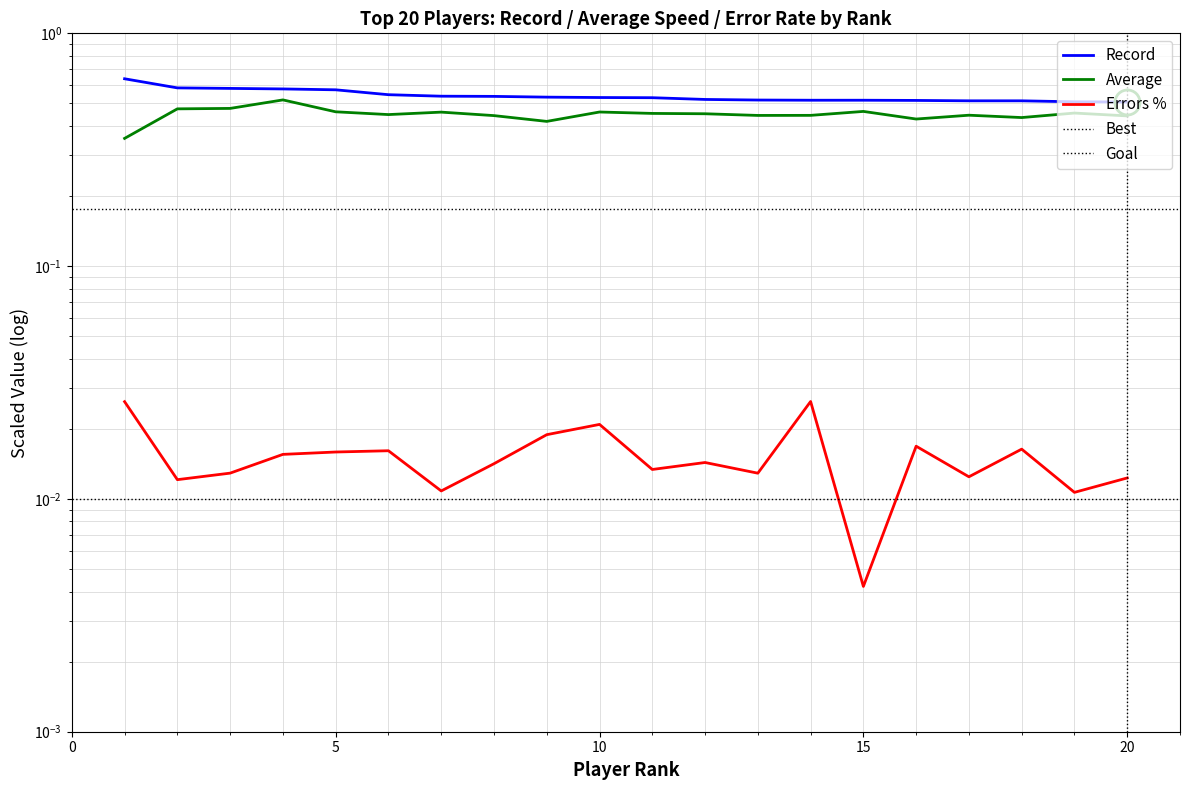

At which label is Errors % closest to 0?

15